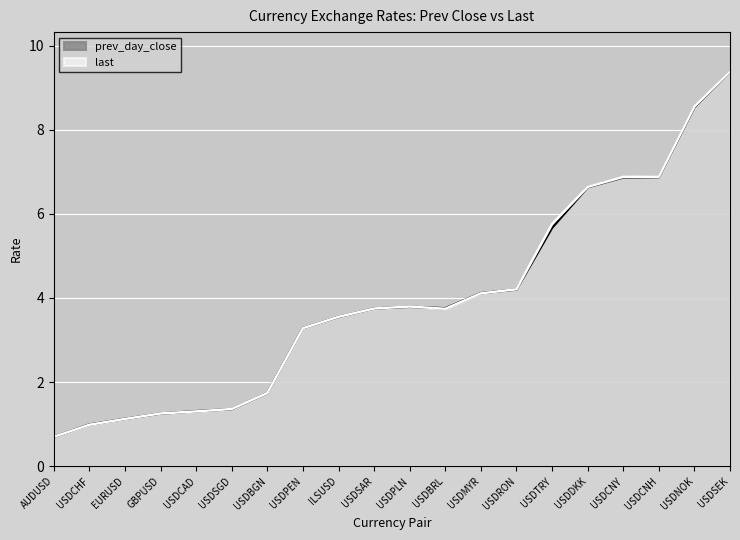

What is the difference between the maximum and minimum values in the prev_day_close series?

8.7